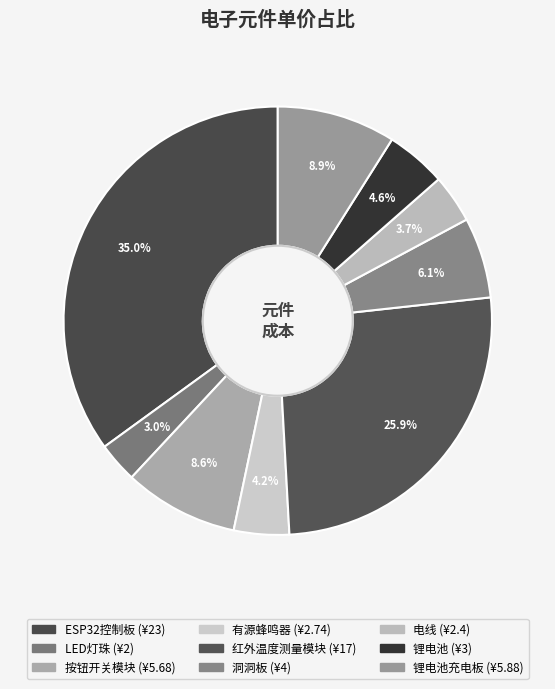

Count the number of slices in the pie.

9